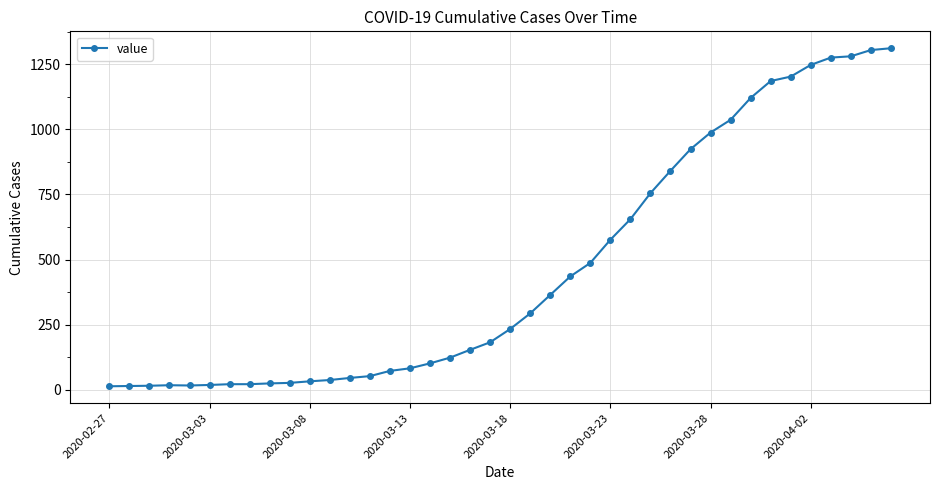

What is the difference between the maximum and minimum values?

1299